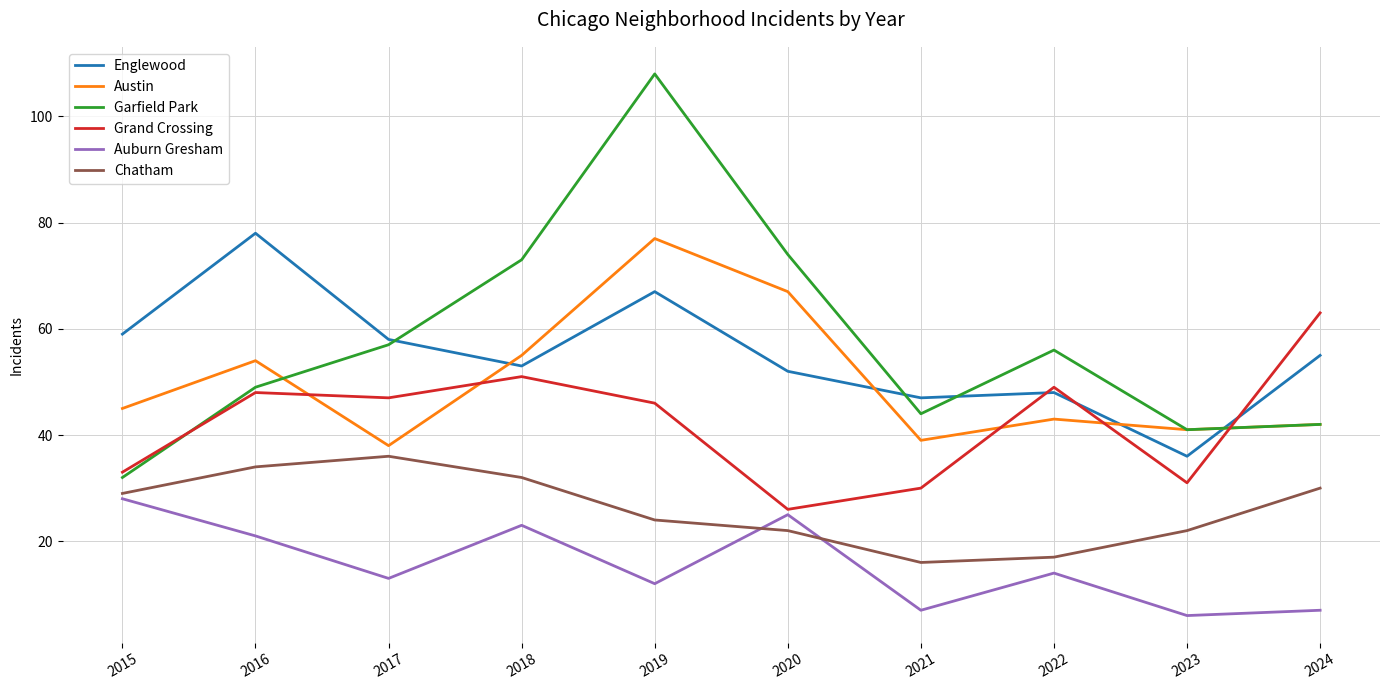

Is the value of Chatham at 2022 greater than the value of Grand Crossing at 2018?

No